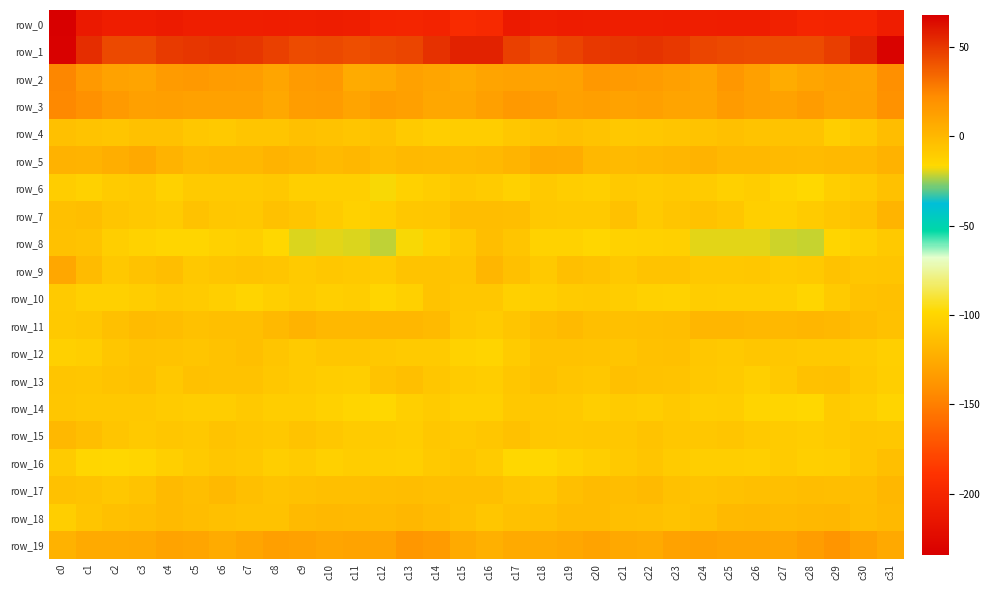

Reading left to right, what are all the values shown in this chart?

row_0: -234.0	-211.2	-207.3	-207.0	-209.1	-206.6	-206.3	-206.7	-207.1	-206.6	-207.5	-206.4	-201.1	-200.7	-201.9	-194.8	-197.3	-210.1	-206.5	-208.2	-208.0	-206.5	-206.4	-207.0	-206.6	-207.2	-207.1	-204.5	-200.3	-201.3	-200.4	-207.1
row_1: 67.4	53.1	44.1	44.2	48.6	49.8	51.1	50.2	47.0	43.7	44.2	42.6	44.0	45.3	51.7	56.3	56.3	47.2	43.1	46.0	49.5	49.9	51.3	49.3	45.3	44.0	43.5	43.4	43.8	47.7	55.7	66.7
row_2: 24.3	15.8	10.8	10.0	14.7	16.0	14.3	13.6	9.5	14.4	16.0	6.3	7.7	11.6	9.3	7.2	9.8	11.0	10.7	11.0	16.2	15.3	14.1	12.5	9.7	17.0	12.2	5.6	9.3	11.8	10.5	20.5
row_3: 23.6	19.8	15.4	12.1	13.0	11.7	11.4	11.5	8.3	13.5	14.0	10.2	13.4	12.3	8.7	8.5	12.2	15.6	14.6	11.8	12.8	11.3	12.2	9.8	9.6	14.9	12.1	10.9	14.2	10.7	10.8	19.3
row_4: -4.5	-6.2	-6.4	-5.0	-5.0	-7.5	-9.0	-6.8	-6.5	-4.3	-5.2	-6.7	-5.2	-9.5	-11.5	-10.6	-10.7	-7.6	-6.1	-4.4	-6.1	-8.5	-8.1	-6.7	-5.8	-4.3	-6.3	-6.0	-5.9	-11.2	-8.6	-2.4
row_5: 2.9	2.4	4.9	7.5	2.1	-1.6	-0.2	0.1	2.3	1.1	-1.2	0.4	-2.7	-0.7	-1.5	-1.8	-0.9	1.8	6.7	6.0	0.2	-1.1	-0.1	0.8	2.1	-0.4	-0.3	-1.0	-2.2	-0.6	-0.5	2.6
row_6: -10.7	-13.0	-10.3	-8.8	-13.2	-9.7	-9.5	-9.4	-8.7	-11.7	-11.7	-11.9	-17.4	-13.0	-10.5	-8.5	-10.0	-12.8	-8.8	-10.9	-12.2	-8.8	-10.0	-8.7	-10.1	-12.3	-10.9	-14.5	-16.7	-11.3	-9.4	-4.9
row_7: -4.0	-3.1	-6.5	-8.6	-10.1	-5.6	-8.0	-8.3	-4.9	-6.6	-10.2	-13.2	-11.0	-7.9	-7.4	-2.6	-2.4	-3.2	-8.2	-8.9	-9.1	-5.1	-9.3	-6.7	-5.4	-7.5	-12.1	-12.7	-10.1	-7.4	-5.4	1.5
row_8: -4.8	-6.0	-11.6	-13.7	-15.1	-14.7	-13.3	-11.8	-16.1	-19.7	-19.0	-19.8	-22.2	-16.9	-13.4	-9.1	-3.1	-6.5	-13.8	-13.6	-15.6	-13.8	-12.9	-12.4	-18.8	-18.9	-19.2	-20.9	-21.3	-15.1	-12.7	-8.9
row_9: 8.5	-1.8	-8.6	-5.7	-3.3	-8.5	-6.5	-6.1	-6.4	-9.3	-7.8	-8.9	-10.4	-6.1	-6.0	-6.5	0.9	-4.4	-9.1	-3.7	-5.6	-8.3	-6.1	-5.8	-8.1	-8.7	-7.9	-10.1	-9.1	-5.2	-7.0	-6.3
row_10: -9.5	-12.5	-12.2	-10.5	-9.1	-9.9	-12.1	-14.1	-11.8	-10.1	-12.0	-10.5	-14.9	-12.4	-6.1	-7.5	-7.9	-12.3	-11.8	-10.0	-9.4	-10.6	-13.0	-14.0	-10.5	-11.3	-11.2	-12.2	-14.9	-9.5	-5.2	-4.2
row_11: -9.2	-7.8	-4.2	-1.6	-2.7	-4.7	-3.8	-3.6	-0.6	2.0	0.0	-0.2	0.6	0.2	-1.3	-8.2	-10.1	-6.7	-2.9	-1.5	-3.8	-4.4	-3.8	-2.8	0.9	1.3	-0.3	-0.1	0.9	0.0	-2.8	-4.6
row_12: -12.6	-11.2	-7.3	-5.2	-5.9	-6.4	-5.4	-3.9	-6.4	-9.7	-7.1	-7.3	-8.2	-9.3	-9.7	-13.5	-14.5	-10.0	-5.7	-5.7	-5.9	-6.3	-4.7	-4.3	-7.9	-9.0	-6.9	-7.7	-8.8	-9.2	-10.3	-11.8
row_13: -6.4	-7.3	-6.1	-4.9	-8.4	-4.8	-5.1	-5.2	-7.8	-9.4	-10.8	-11.1	-5.8	-3.8	-7.2	-10.4	-10.5	-7.5	-4.8	-6.6	-7.6	-4.0	-5.6	-5.9	-8.2	-9.7	-11.8	-9.1	-4.6	-4.4	-8.9	-11.2
row_14: -7.3	-8.2	-8.2	-8.5	-10.2	-11.0	-10.6	-8.9	-10.7	-10.9	-13.0	-14.8	-16.2	-11.7	-9.9	-12.5	-12.2	-8.3	-8.5	-8.8	-11.2	-10.2	-10.5	-8.8	-11.2	-10.9	-14.6	-14.8	-16.0	-9.4	-11.6	-14.2
row_15: -0.2	-3.1	-6.5	-9.0	-7.1	-8.3	-6.2	-7.2	-8.2	-6.3	-8.0	-9.9	-10.1	-10.8	-7.8	-8.7	-7.1	-5.0	-8.0	-8.3	-7.7	-7.6	-5.9	-8.0	-7.6	-6.5	-8.9	-9.9	-10.8	-9.8	-7.4	-7.6
row_16: -10.2	-15.2	-15.8	-14.6	-12.0	-9.8	-7.0	-8.3	-11.5	-10.3	-12.4	-10.6	-11.4	-11.6	-9.2	-7.1	-10.4	-16.1	-15.9	-13.5	-11.3	-8.8	-6.4	-9.9	-11.3	-11.2	-11.8	-10.4	-11.8	-11.2	-7.4	-3.6
row_17: -5.1	-6.0	-7.6	-6.2	-1.4	-2.9	-0.8	-3.4	-6.3	-5.0	-3.8	-3.7	-2.9	-2.6	-3.6	-3.7	-3.5	-6.7	-8.0	-4.0	-2.1	-2.3	-1.1	-5.0	-5.9	-4.7	-3.4	-3.6	-2.7	-2.8	-3.3	0.6
row_18: -11.3	-6.4	-4.0	-2.9	-1.3	-2.7	-4.1	-5.5	-5.5	-1.4	-0.4	-0.9	-1.1	0.7	-1.9	-4.4	-7.4	-5.1	-4.0	-1.7	-1.8	-3.4	-4.6	-6.0	-4.0	-0.7	-0.4	-1.4	-0.2	0.4	-2.2	-0.7
row_19: 2.9	7.1	7.1	7.8	10.4	9.6	6.6	9.1	12.7	11.4	9.5	10.6	10.8	17.0	14.4	7.2	4.0	6.8	7.1	8.8	10.8	8.2	6.7	11.3	12.3	10.3	10.2	9.9	13.2	17.4	12.1	7.3